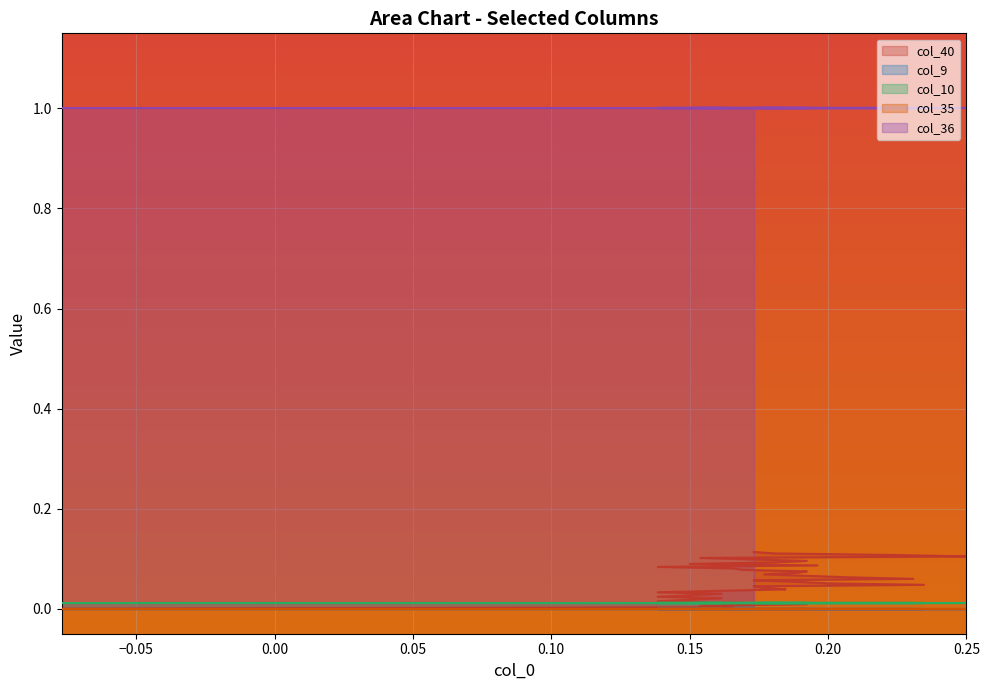

Reading right to left, list all the values displayed in this chart.

col_40: 0.1	0.1	0.1	0.1	0.1	0.1	0.1	0.1	0.1	0.1	0.1	0.1	0.1	0.1	0.1	0.1	0.1	0.1	0.1	0.1	0.1	0.1	0.0	0.0	0.0	0.0	0.0	0.0	0.0	0.0	0.0	0.0	0.0	0.0	0.0	0.0	0.0	0.0	0.0
col_9: 0.0	0.0	0.0	0.0	0.0	0.0	0.0	0.0	0.0	0.0	0.0	0.0	0.0	0.0	0.0	0.0	0.0	0.0	0.0	0.0	0.0	0.0	0.0	0.0	0.0	0.0	0.0	0.0	0.0	0.0	0.0	0.0	0.0	0.0	0.0	0.0	0.0	0.0	0.0
col_10: 0.0	0.0	0.0	0.0	0.0	0.0	0.0	0.0	0.0	0.0	0.0	0.0	0.0	0.0	0.0	0.0	0.0	0.0	0.0	0.0	0.0	0.0	0.0	0.0	0.0	0.0	0.0	0.0	0.0	0.0	0.0	0.0	0.0	0.0	0.0	0.0	0.0	0.0	0.0
col_35: 0.0	0.0	0.0	0.0	0.0	0.0	0.0	0.0	0.0	0.0	0.0	0.0	0.0	0.0	0.0	0.0	0.0	0.0	0.0	0.0	0.0	0.0	0.0	0.0	0.0	0.0	0.0	0.0	0.0	0.0	0.0	0.0	0.0	0.0	0.0	0.0	0.0	0.0	0.0
col_36: 1.0	1.0	1.0	1.0	1.0	1.0	1.0	1.0	1.0	1.0	1.0	1.0	1.0	1.0	1.0	1.0	1.0	1.0	1.0	1.0	1.0	1.0	1.0	1.0	1.0	1.0	1.0	1.0	1.0	1.0	1.0	1.0	1.0	1.0	1.0	1.0	1.0	1.0	1.0